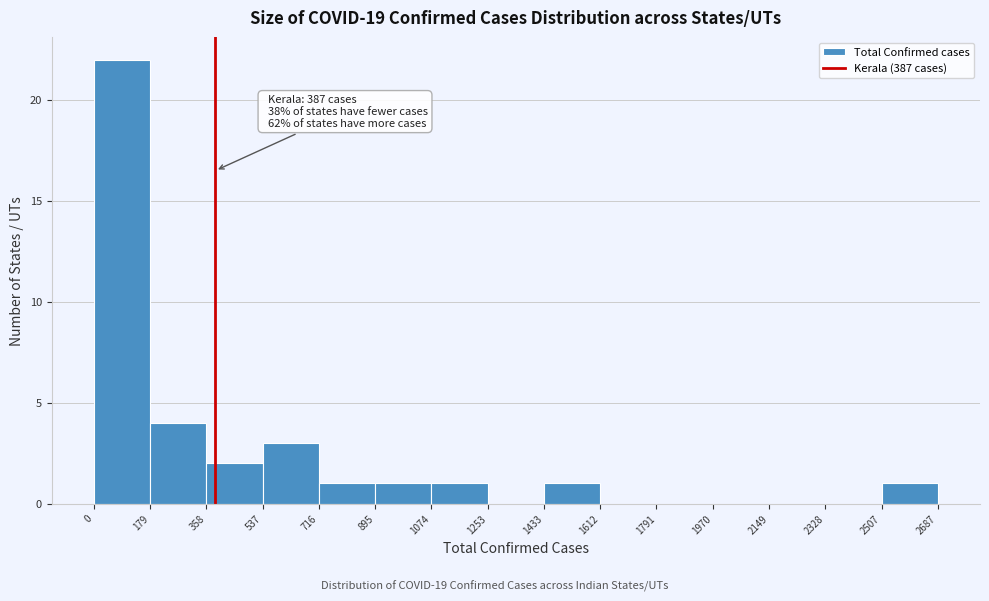

Over which range of the x-axis is the bar tallest?

0 to 179